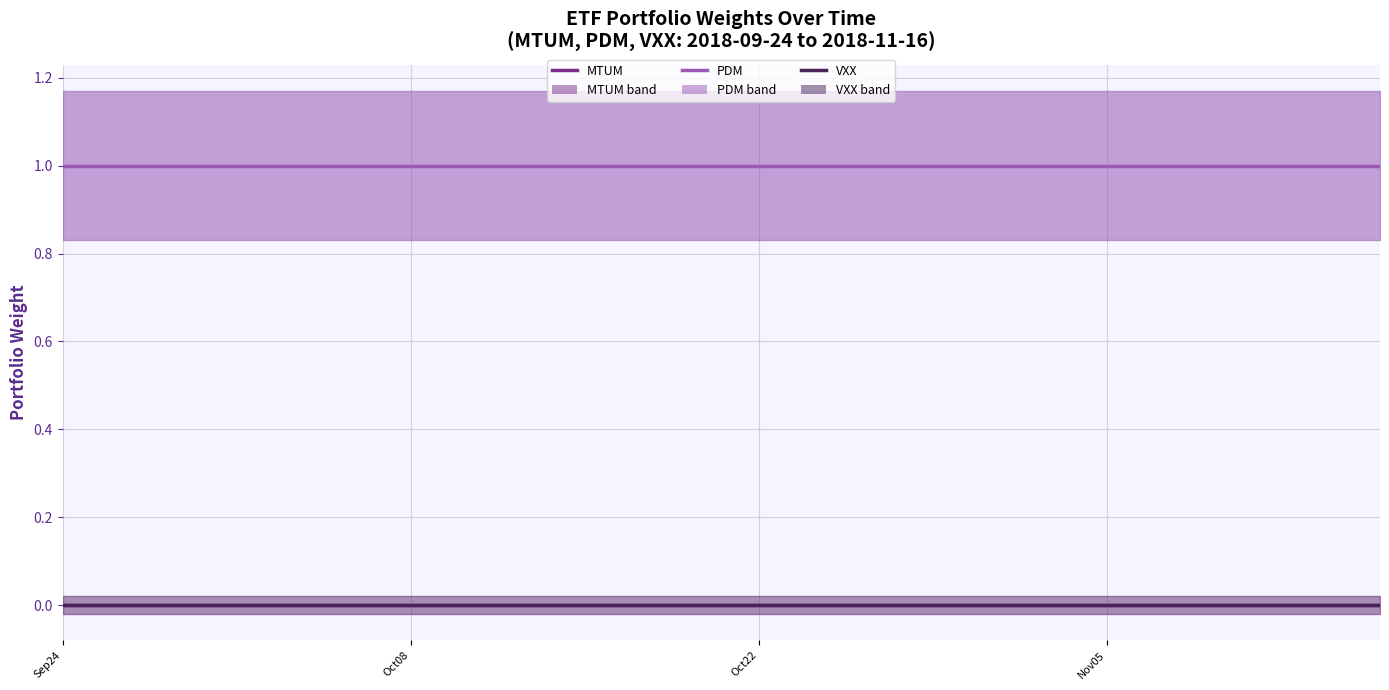

True or false: VXX has more than 0 interior local peaks.

False